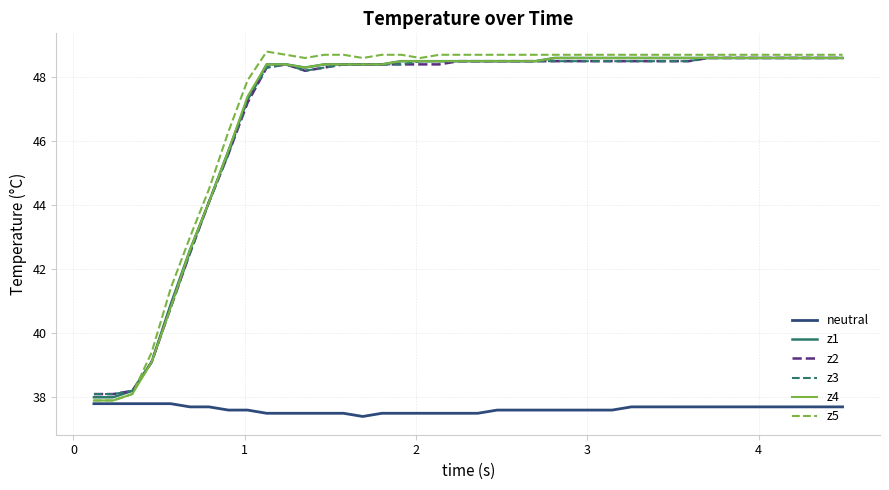

Which series has the widest spread of values?

z5